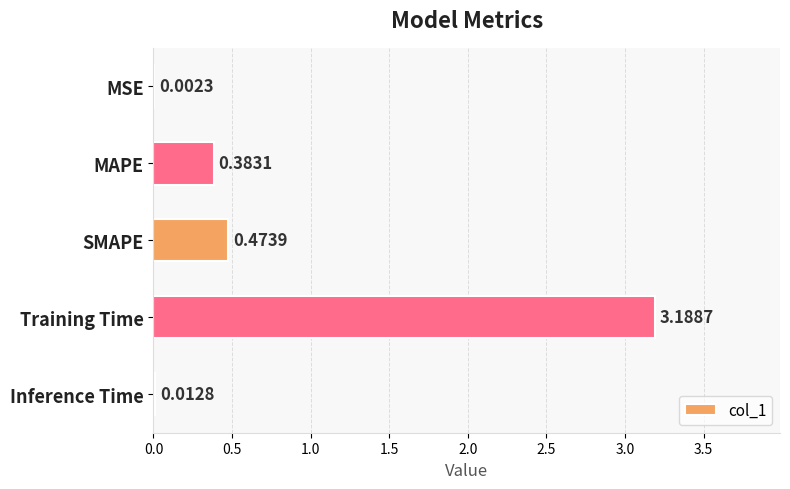

At which category does the chart reach its peak across all series?

Training Time